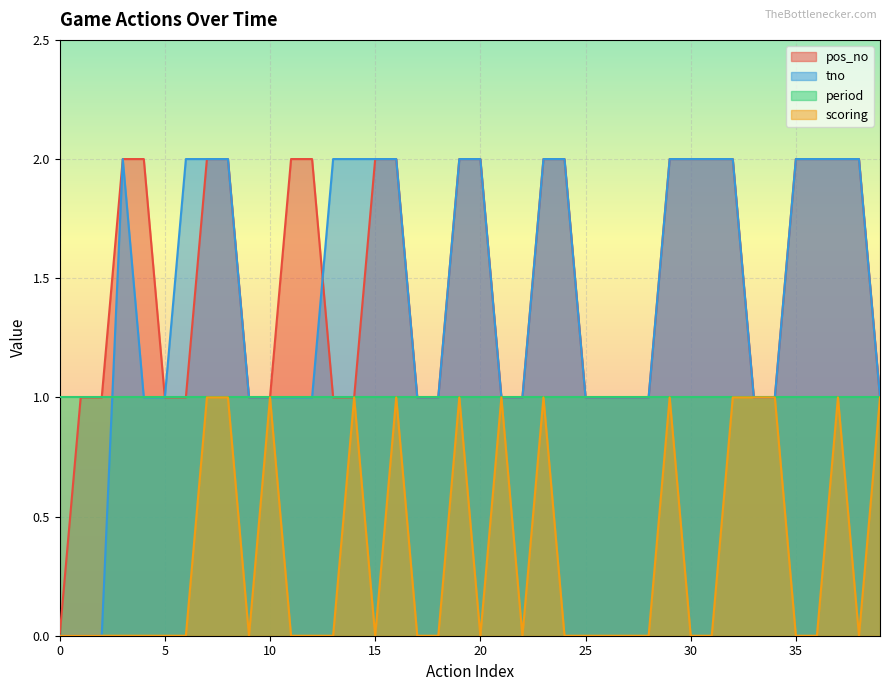

The value of tno at 10 is 1. True or false?

True